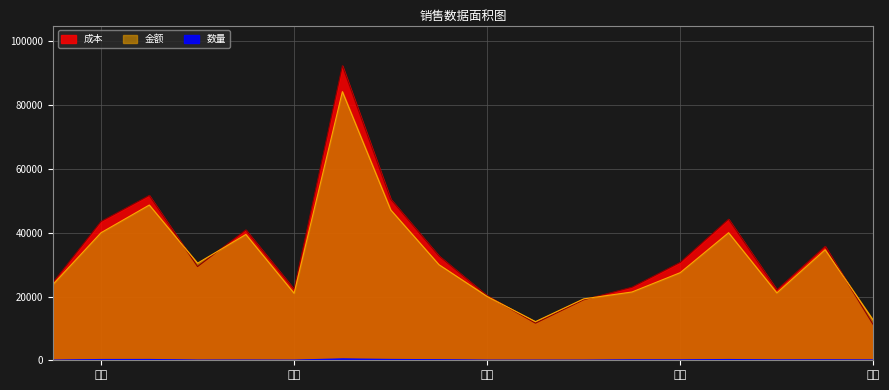

Reading left to right, extract all data points from this chart.

成本: 24318.4	43537.6	51700.0	29398.0	40893.1	22294.1	92391.2	50558.5	32726.7	20256.7	11641.5	18982.8	22917.3	30712.2	44258.4	22115.2	35738.7	11098.9
金额: 23710.3	40014.1	48705.7	30449.3	39465.2	21015.9	84271.5	47192.0	29993.5	20015.1	12125.3	19269.7	21423.9	27499.5	40014.1	21136.4	34682.8	12493.0
数量: 20.0	200.0	212.0	32.0	40.0	20.0	400.0	224.0	140.0	16.0	12.0	16.0	100.0	100.0	200.0	92.0	108.0	72.0